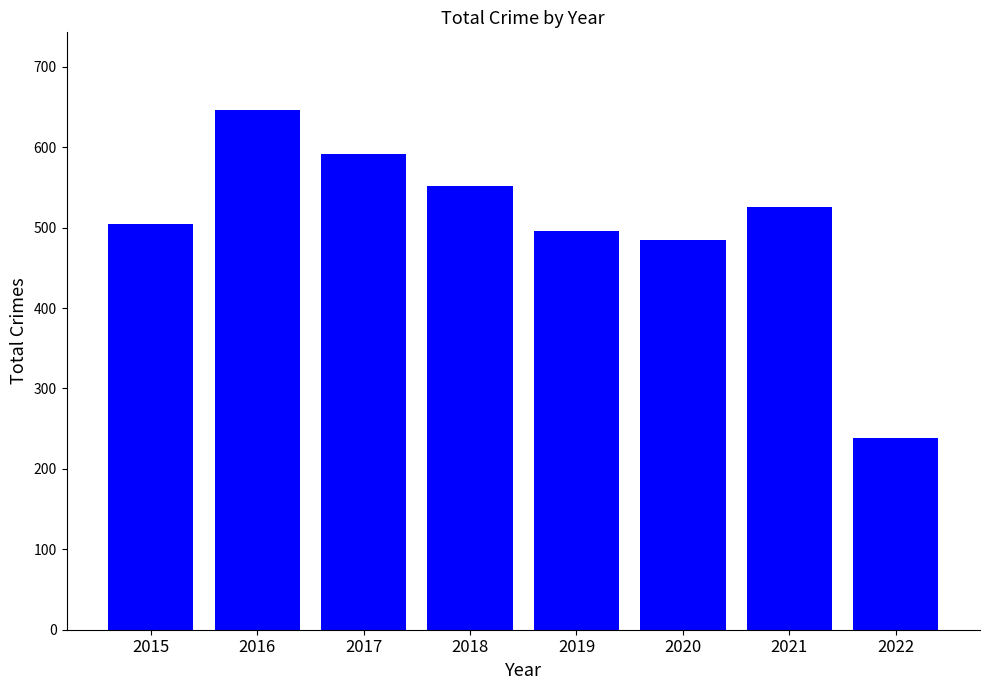

Reading left to right, extract all data points from this chart.

2015=505	2016=646	2017=591	2018=552	2019=496	2020=485	2021=526	2022=239